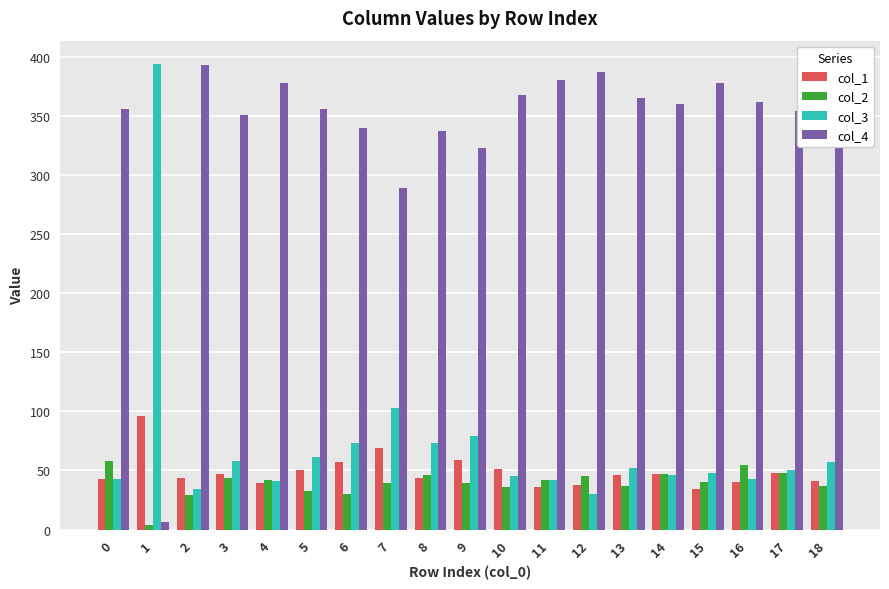

Which series has the largest total across all categories?

col_4